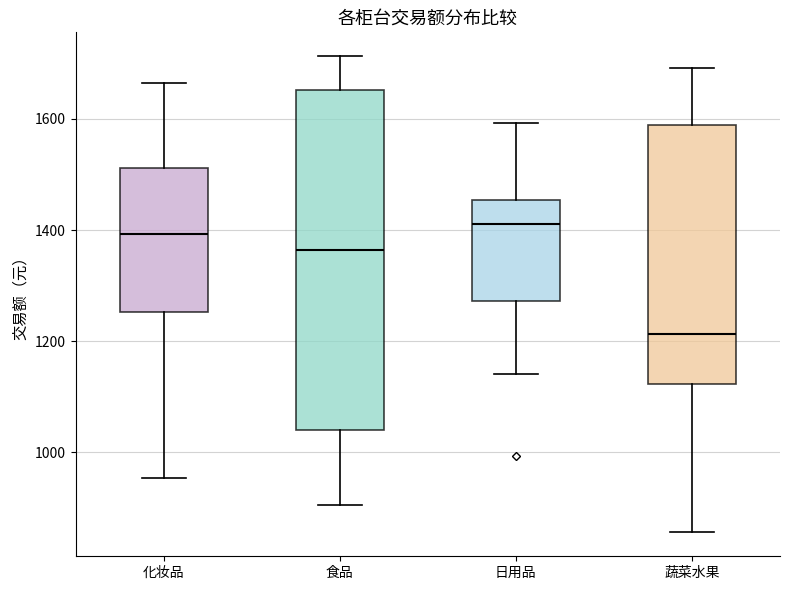

Where does the upper whisker of the box for 化妆品 end on the y-axis? The values are not printed on the chart, so give them approximately, as read against the axis.

1660